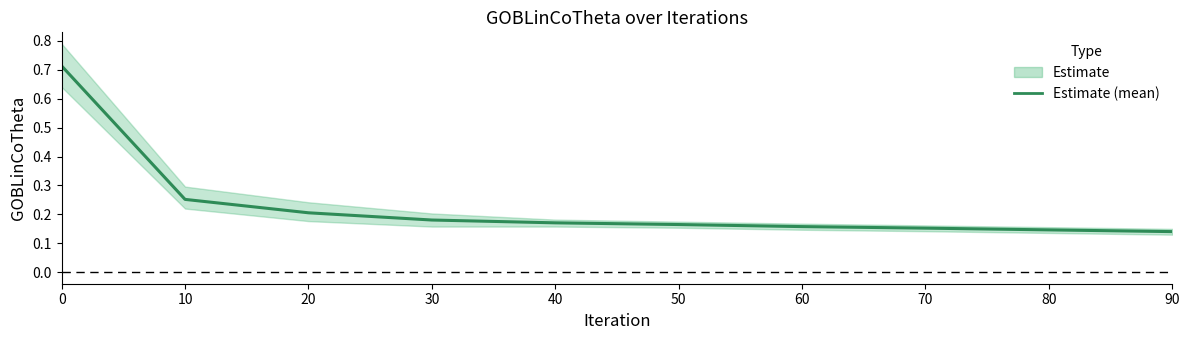

Which label corresponds to the smallest value in the chart?

90